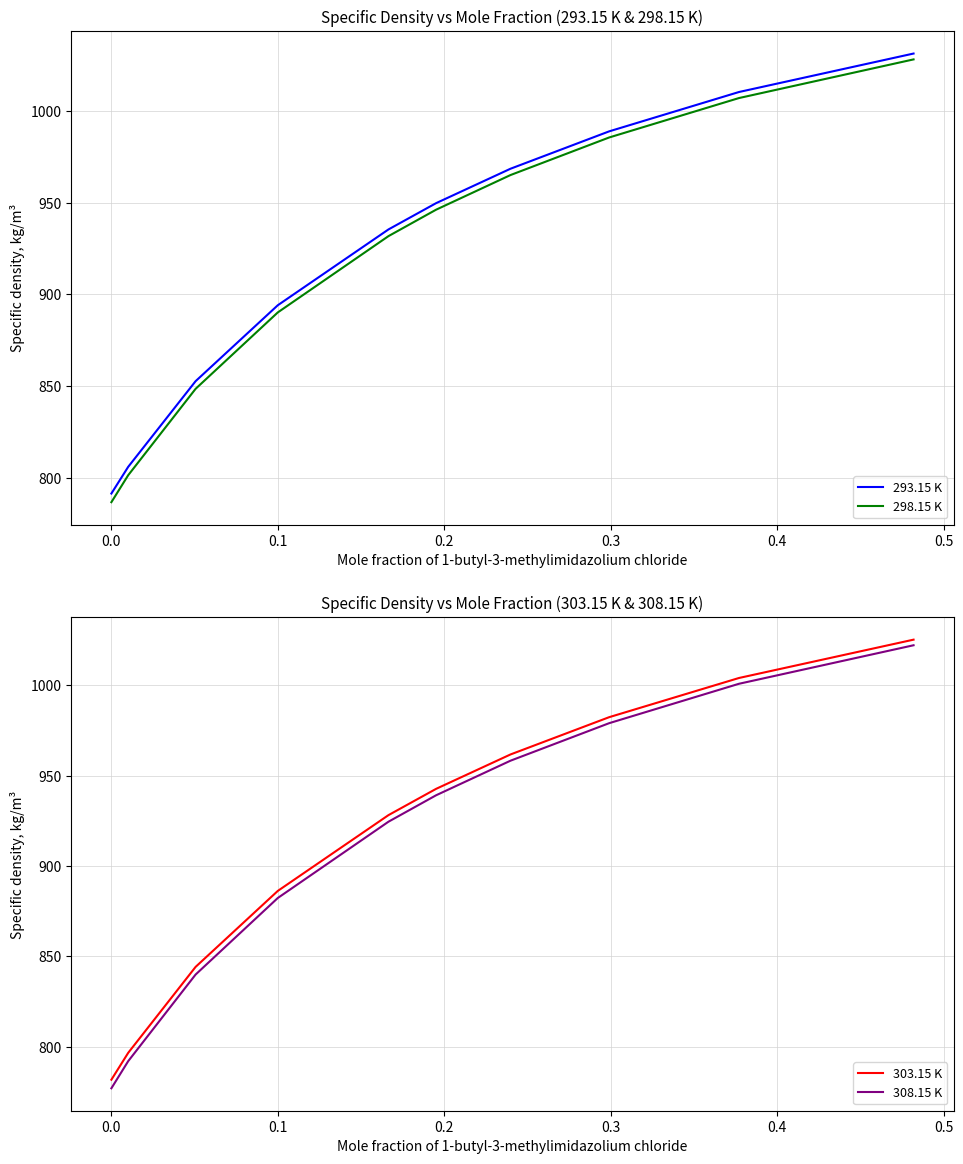

Rank the series by their maximum value, from highest to lowest.

293.15 K, 298.15 K, 303.15 K, 308.15 K